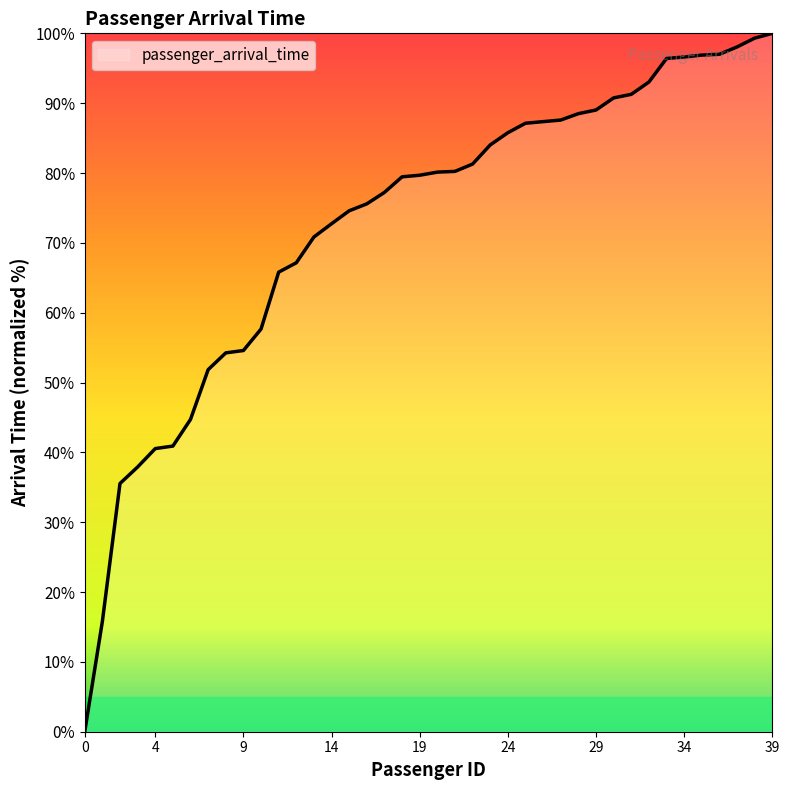

What is the greatest value displayed?

100.0